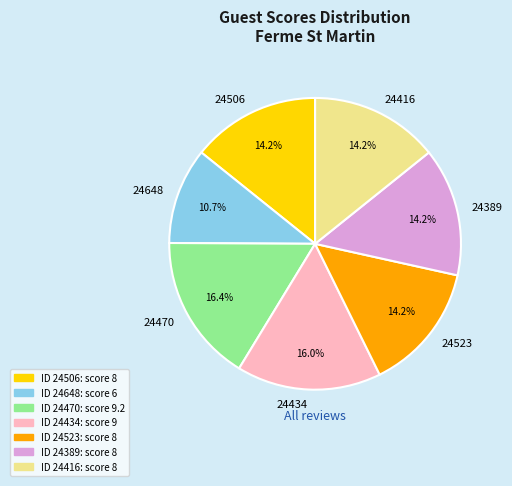

Is there any slice that represents more than half of the pie?

No